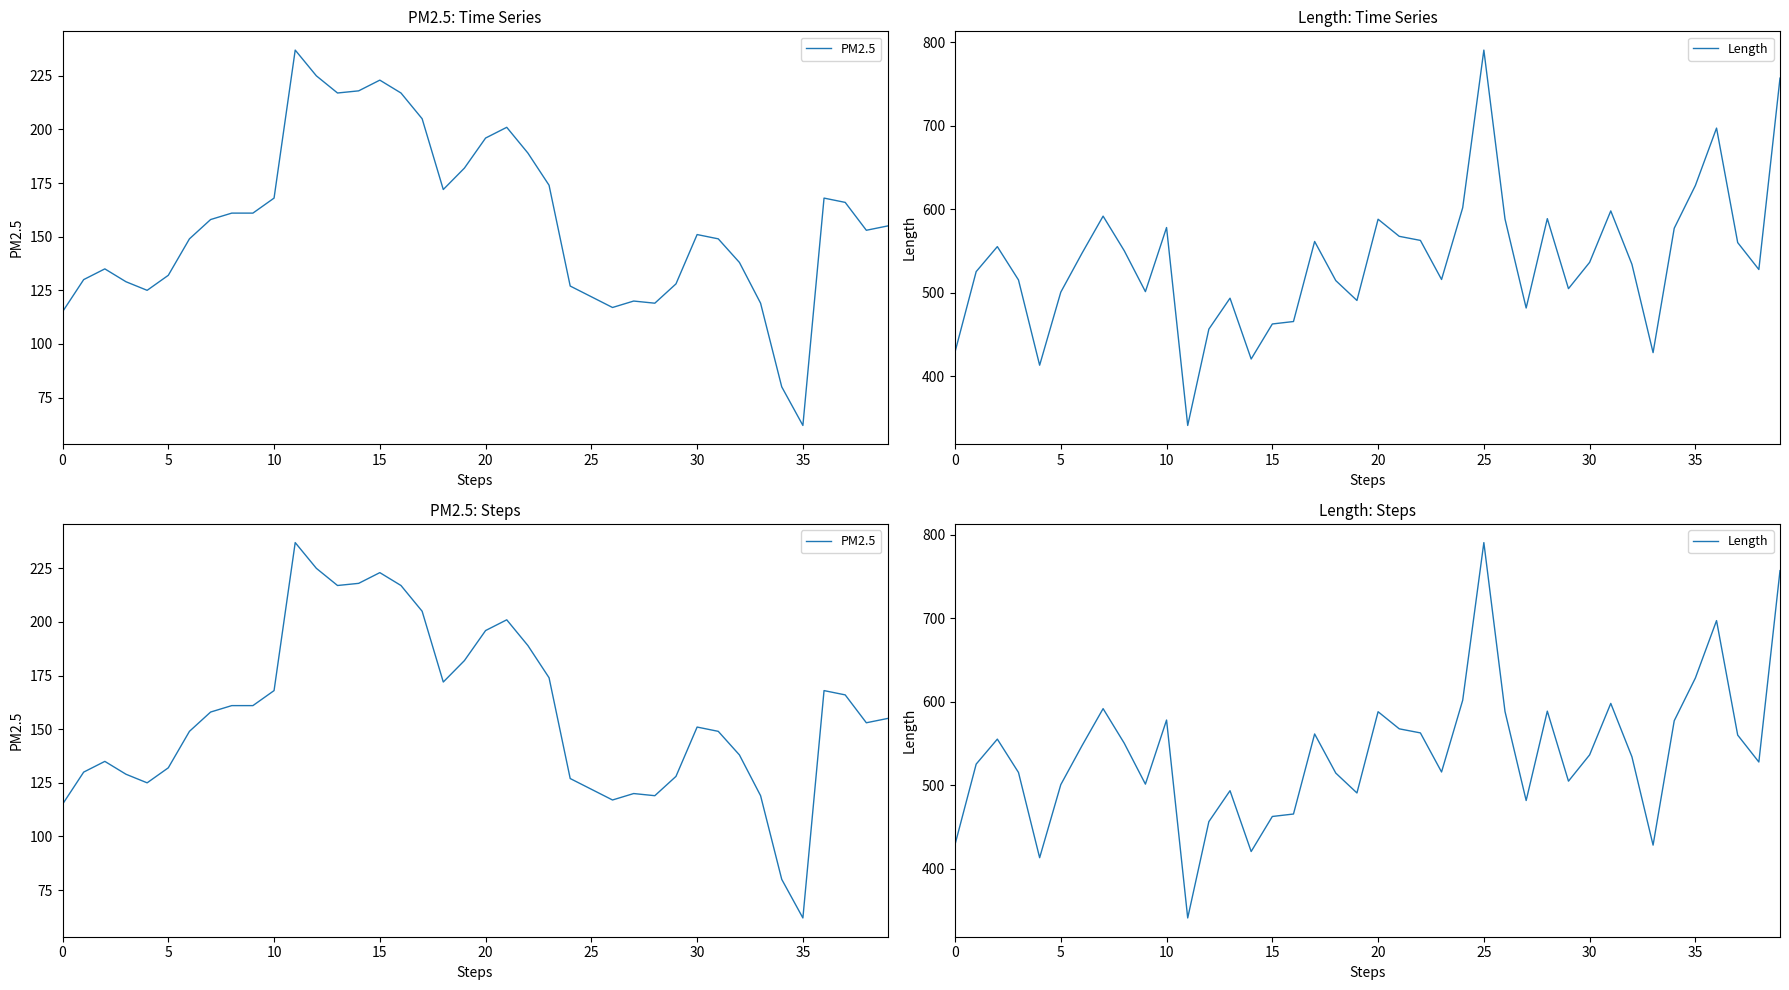

True or false: Length and PM2.5 intersect in this chart.

False